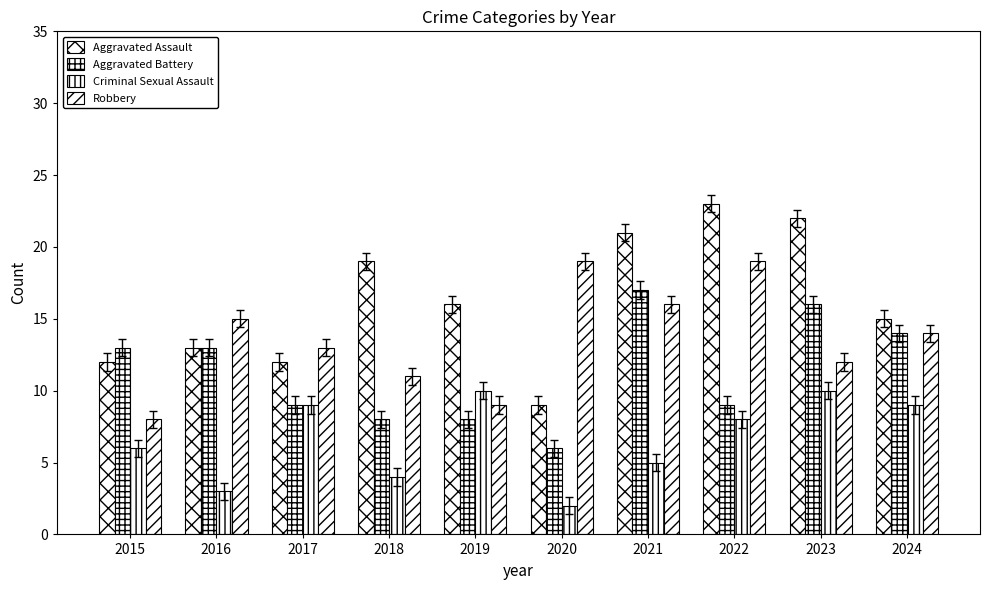

How many values in the Aggravated Battery series are below 13?

5